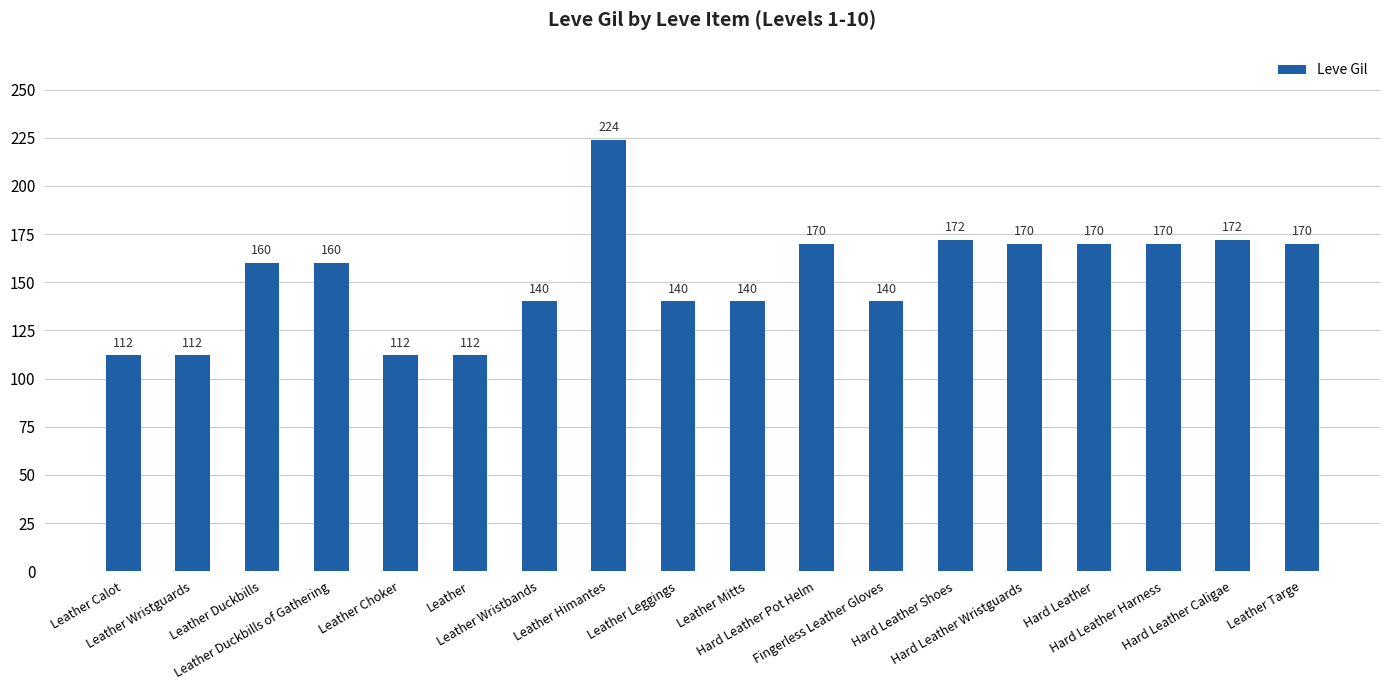

What is the label of the 1st bar from the left?

Leather Calot